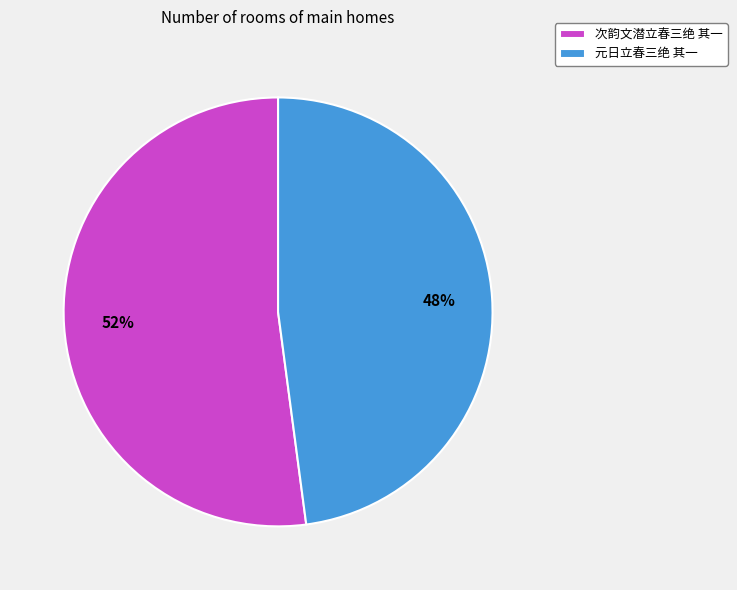

Between 元日立春三绝 其一 and 次韵文潜立春三绝 其一, which is larger?

次韵文潜立春三绝 其一